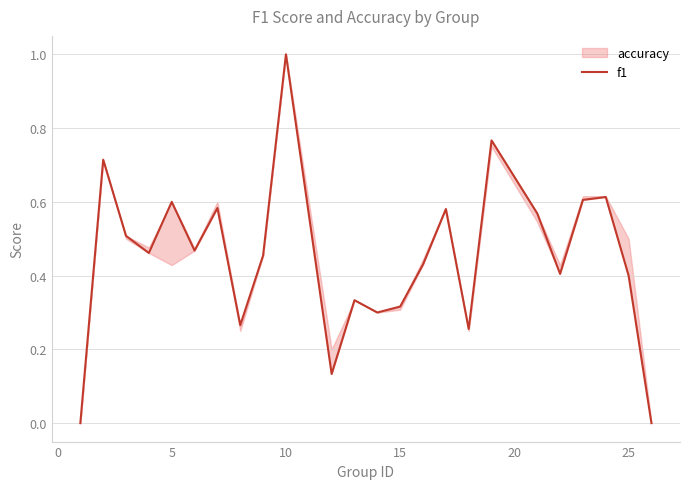

How many interior local valleys (lower than both neighbors) does the data have?

7